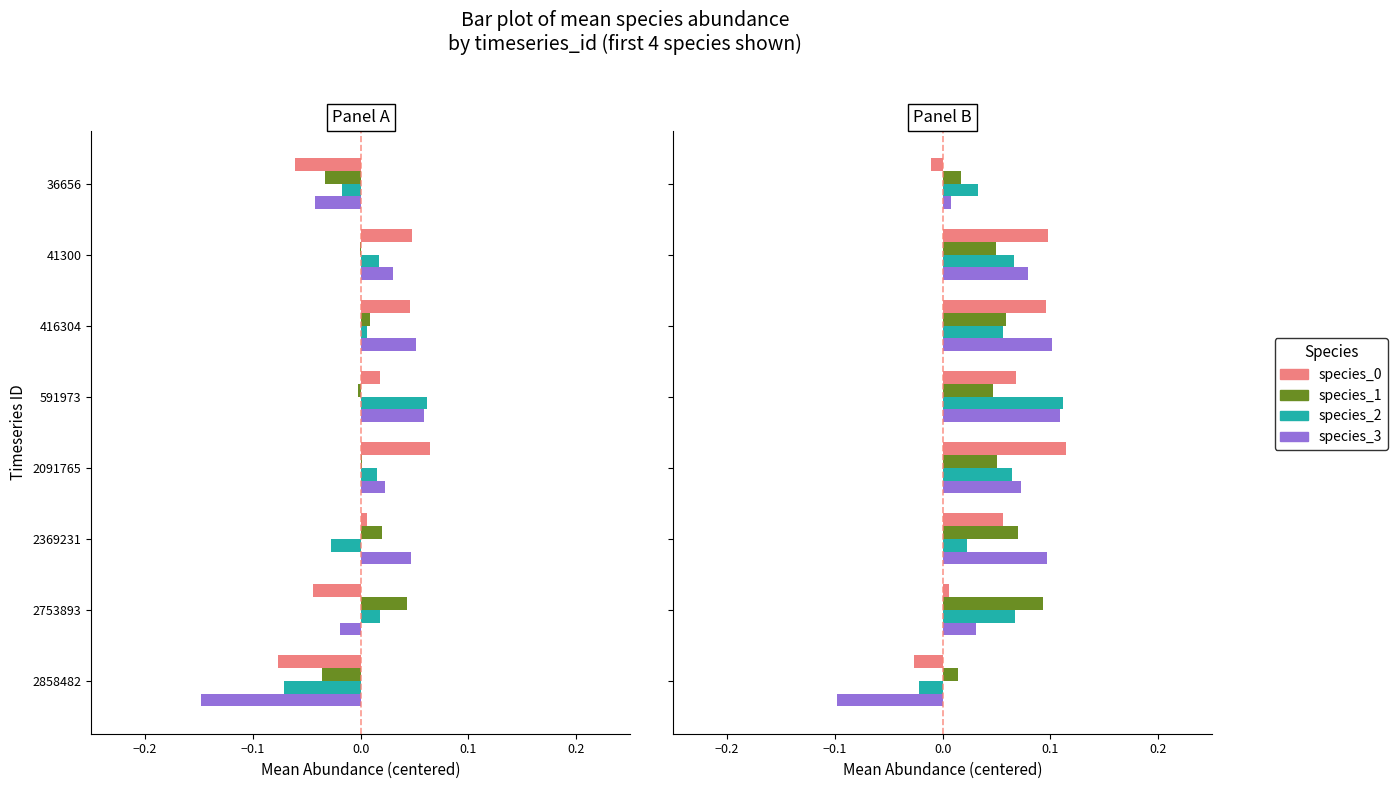

How many values in species_1 are above zero?

4